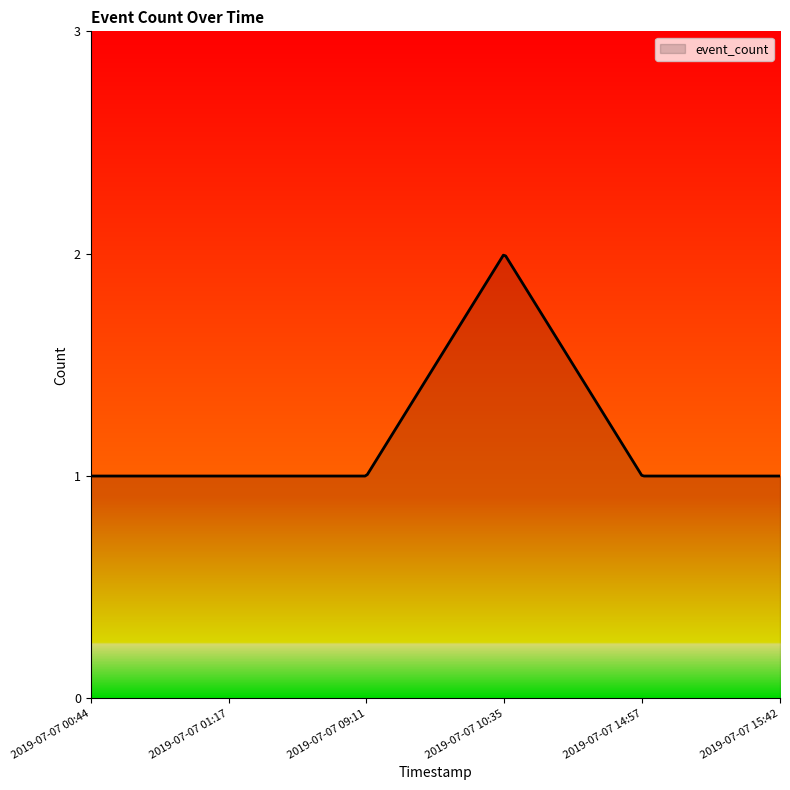

Reading left to right, list all the values displayed in this chart.

1	1	1	2	1	1